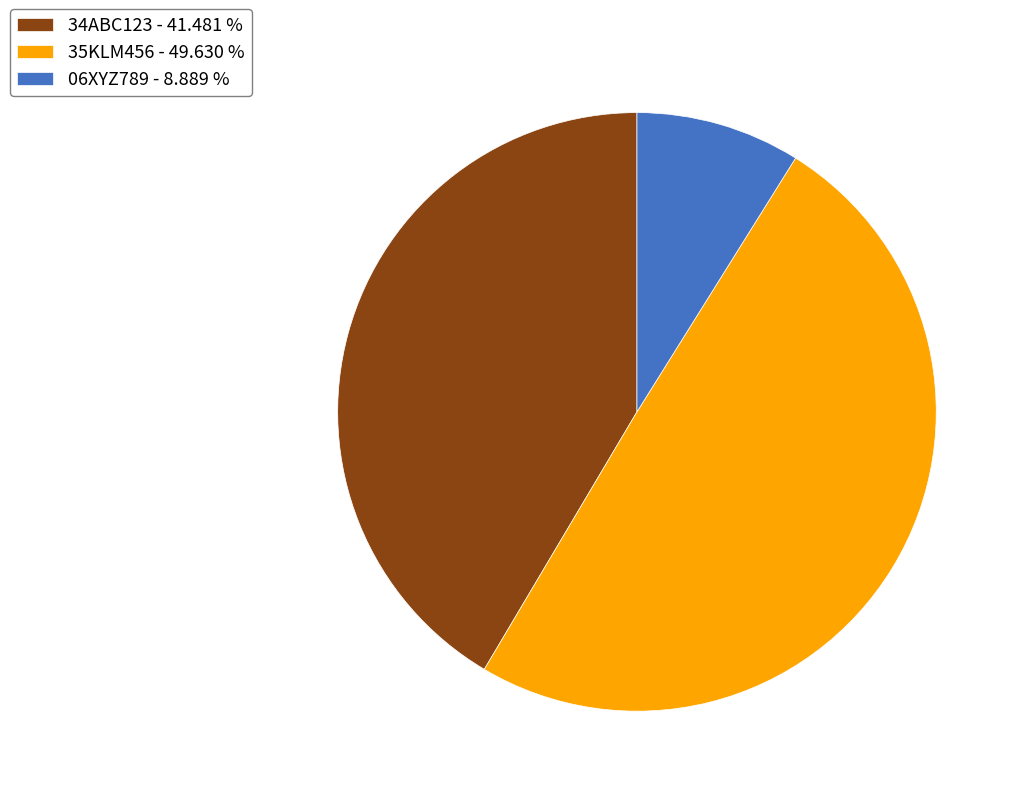

Is 34ABC123 - 41.481 % the majority of the pie?

No